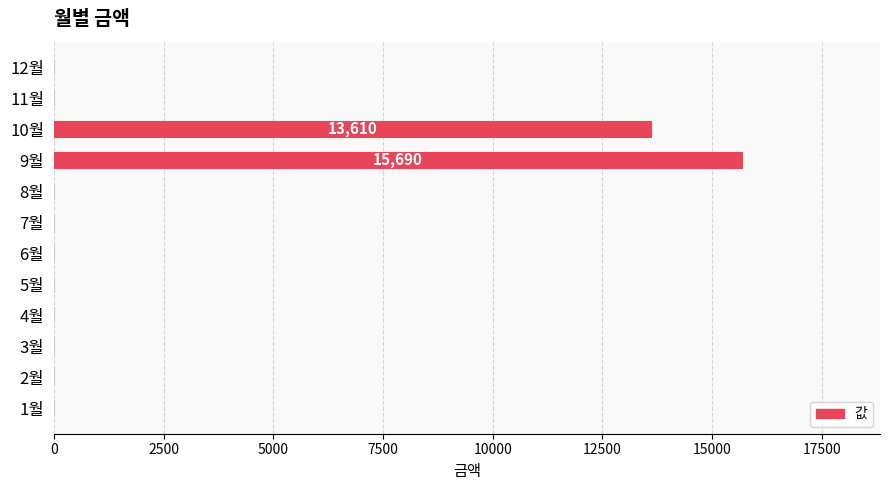

What is the sum of all values?

29300